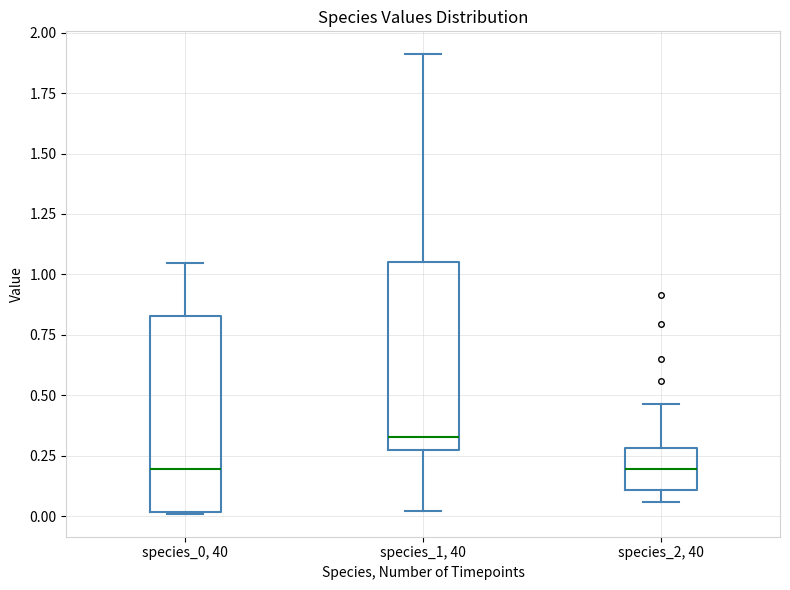

Reading left to right, read every box against the y-axis: the position of its median line, the range the box covers, and the ends of its whiskers. The values are not printed on the chart, so give them approximately, as read against the axis.

species_0, 40: median 0.20, box 0.00 to 0.85, whiskers 0.00 to 1.05
species_1, 40: median 0.35, box 0.25 to 1.05, whiskers 0.00 to 1.90
species_2, 40: median 0.20, box 0.10 to 0.30, whiskers 0.05 to 0.45